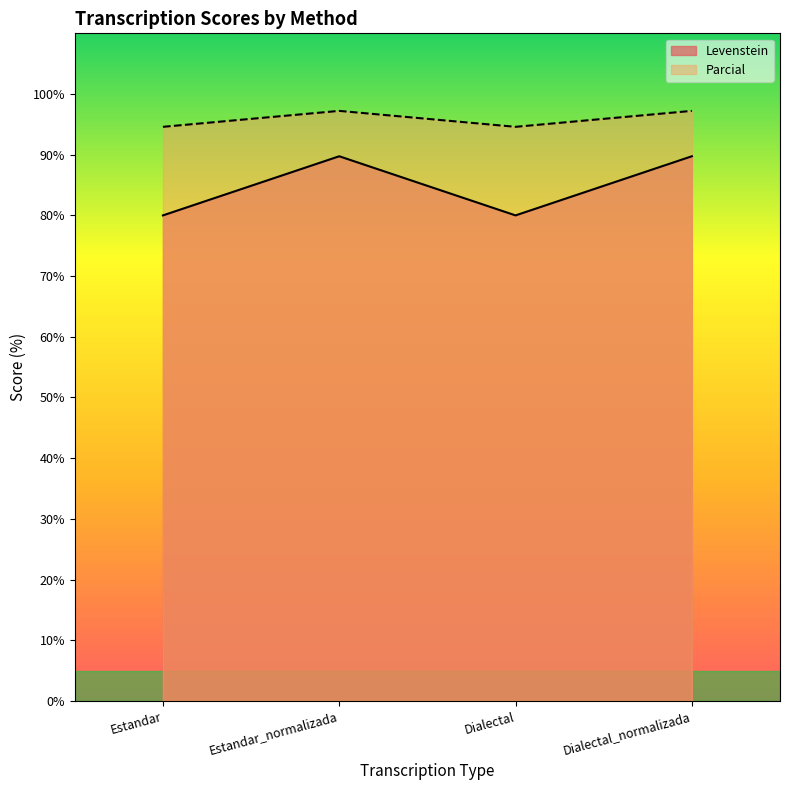

List the series in order of their overall mean, highest first.

Parcial, Levenstein